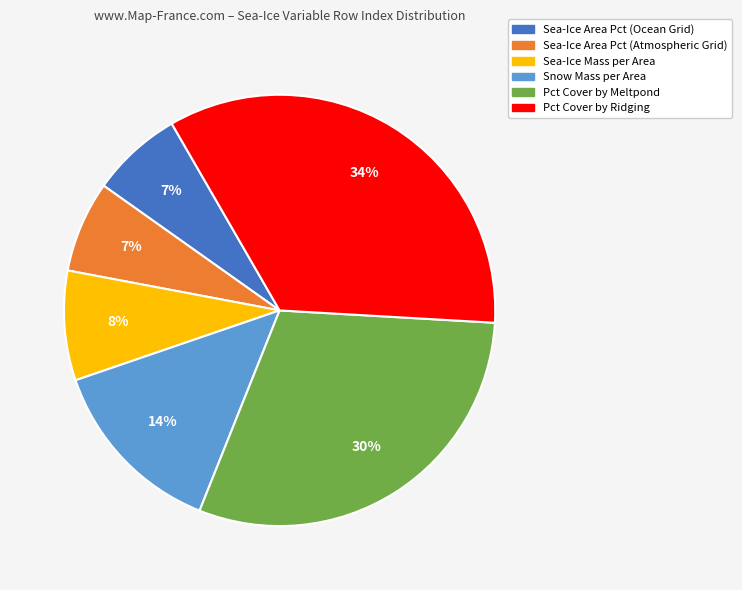

Does any single category account for the majority?

No